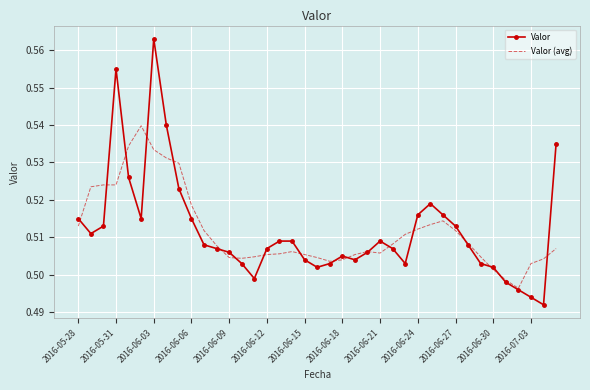

Which series has the largest range (max minus min)?

Valor